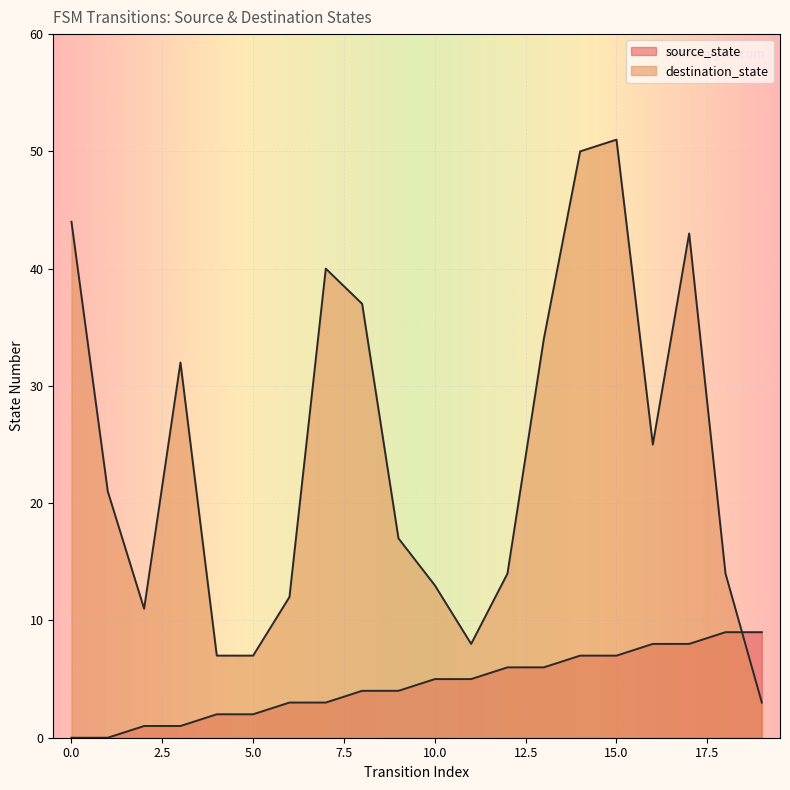

Rank the series by their average value, from lowest to highest.

source_state, destination_state